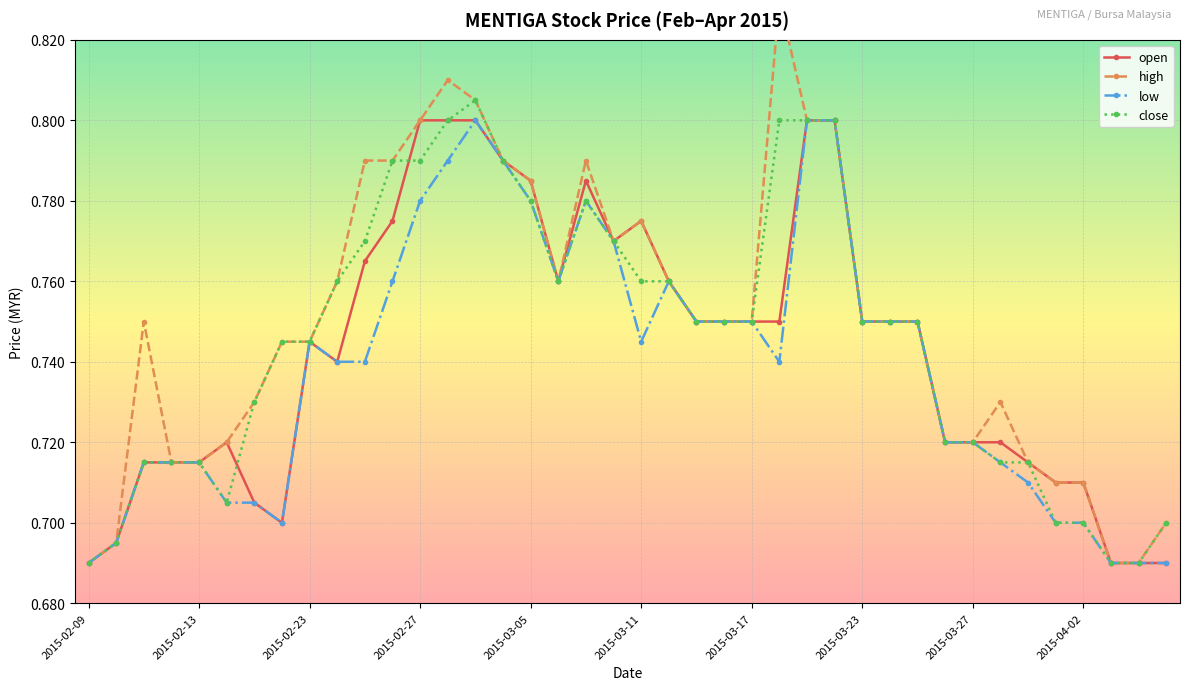

At 25, list the series in order from smallest to largest.

low, open, close, high